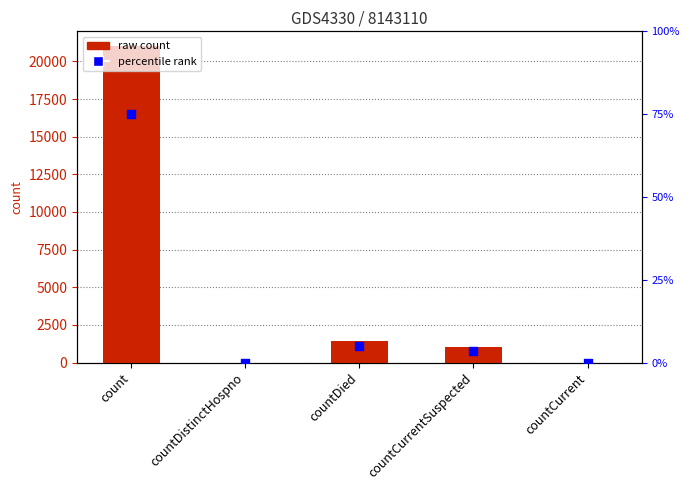

Which series has the largest Y range (max minus min)?

values